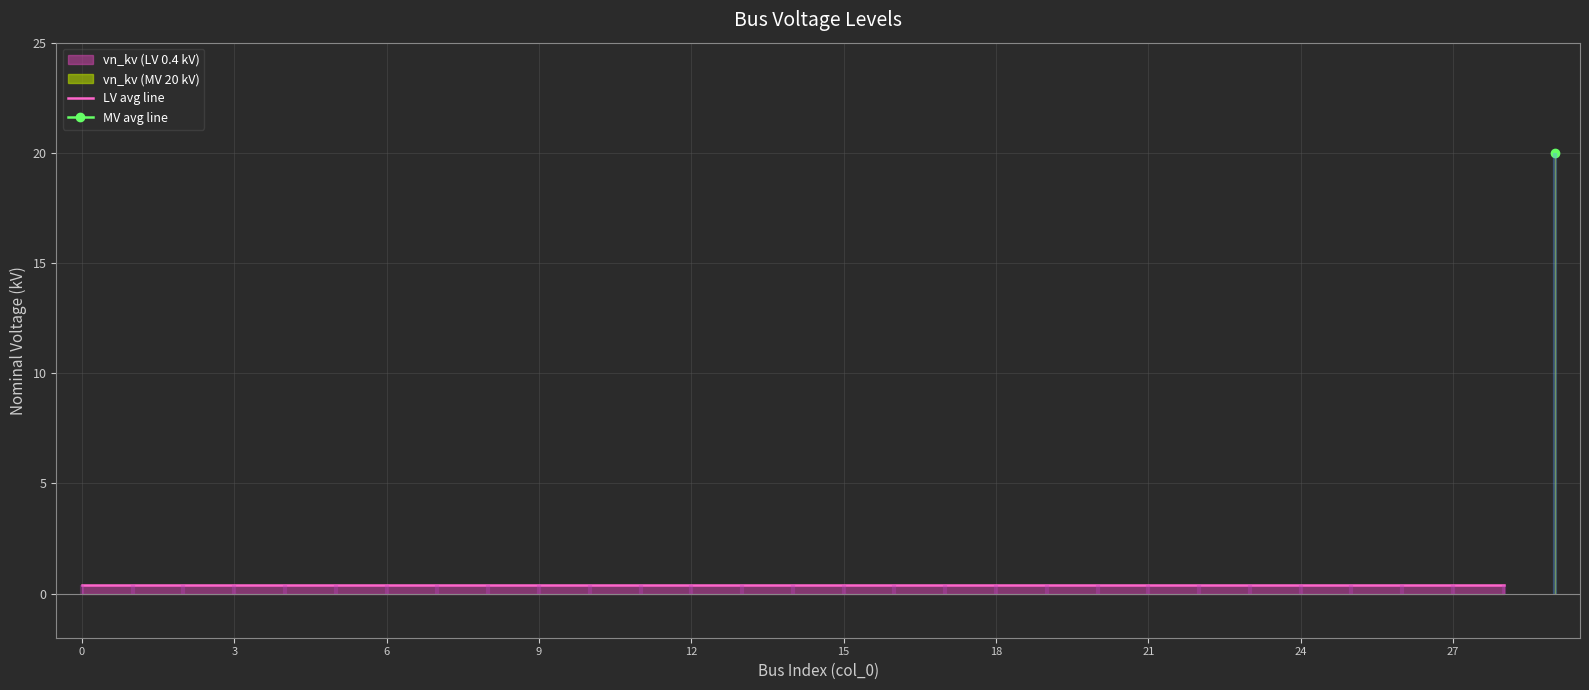

What is the value of the 2nd point from the left?

0.4